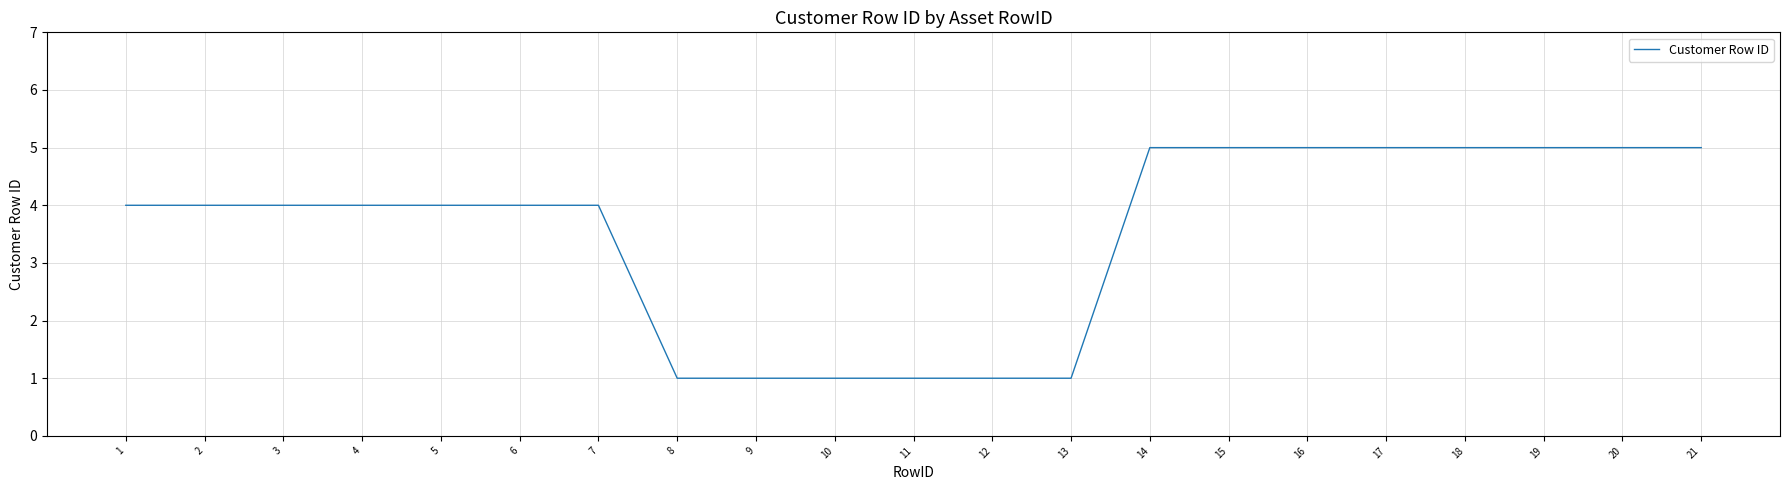

What is the maximum value shown in the chart?

5